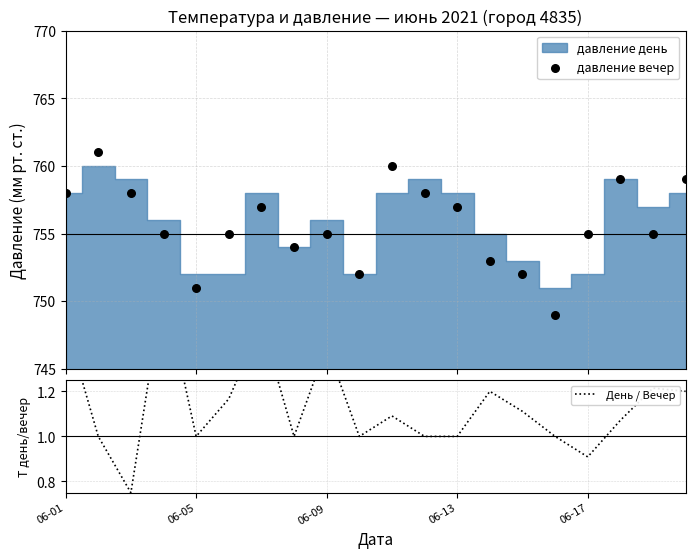

Is the value of День / Вечер at 19 greater than the value of давление вечер at 12?

No